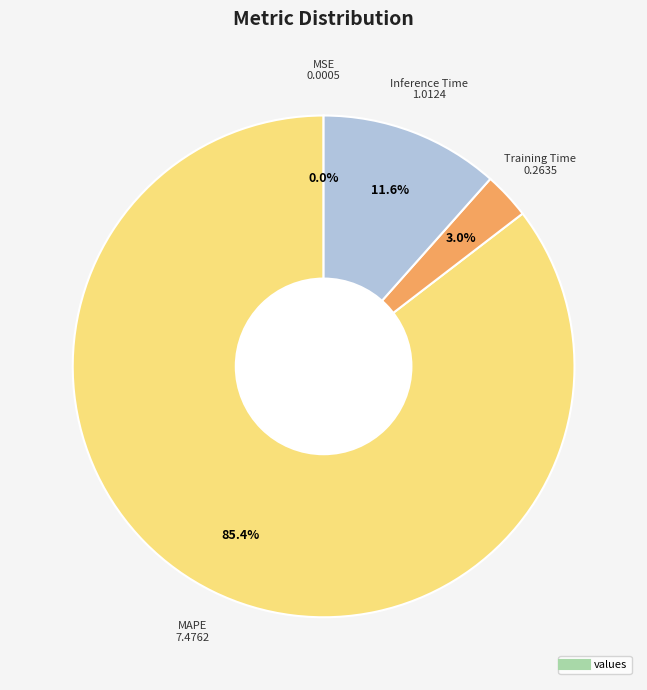

Does any single category account for the majority?

Yes